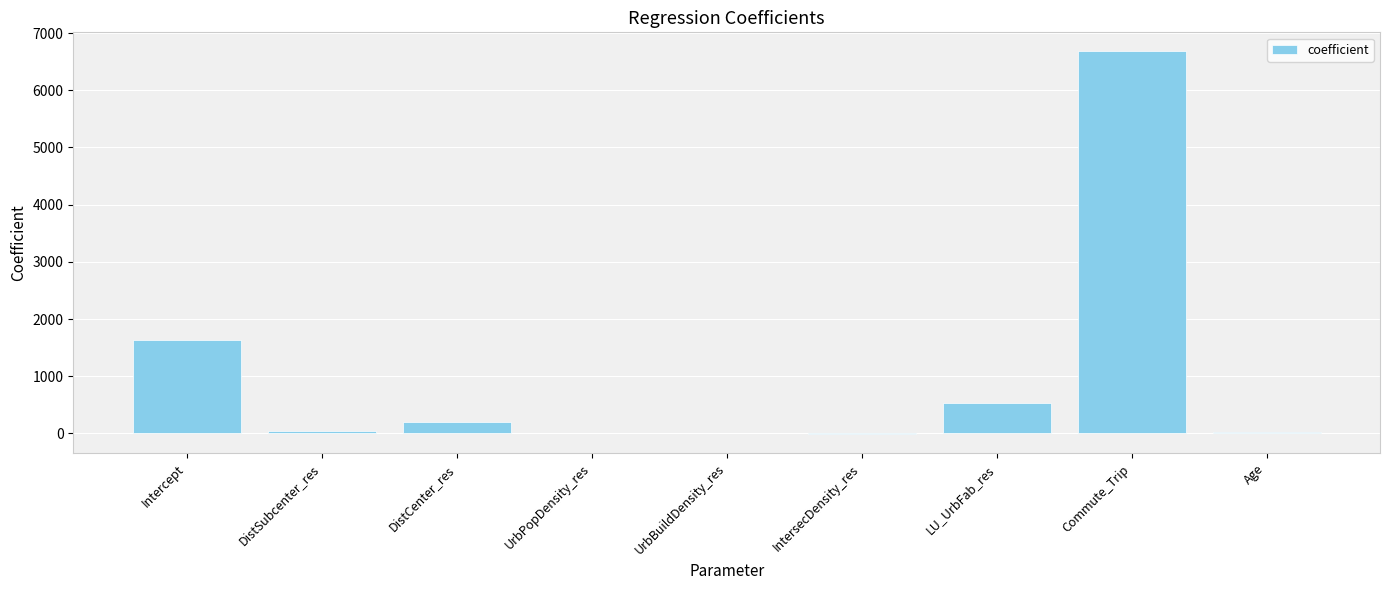

True or false: the data shows -0.0 at UrbBuildDensity_res.

True